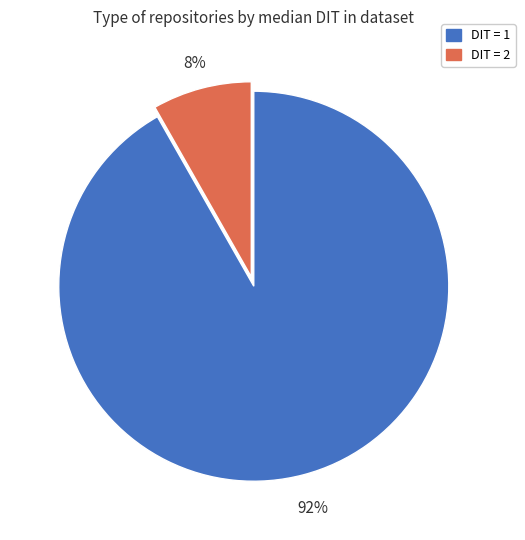

True or false: DIT = 2 accounts for 8% of the total.

True